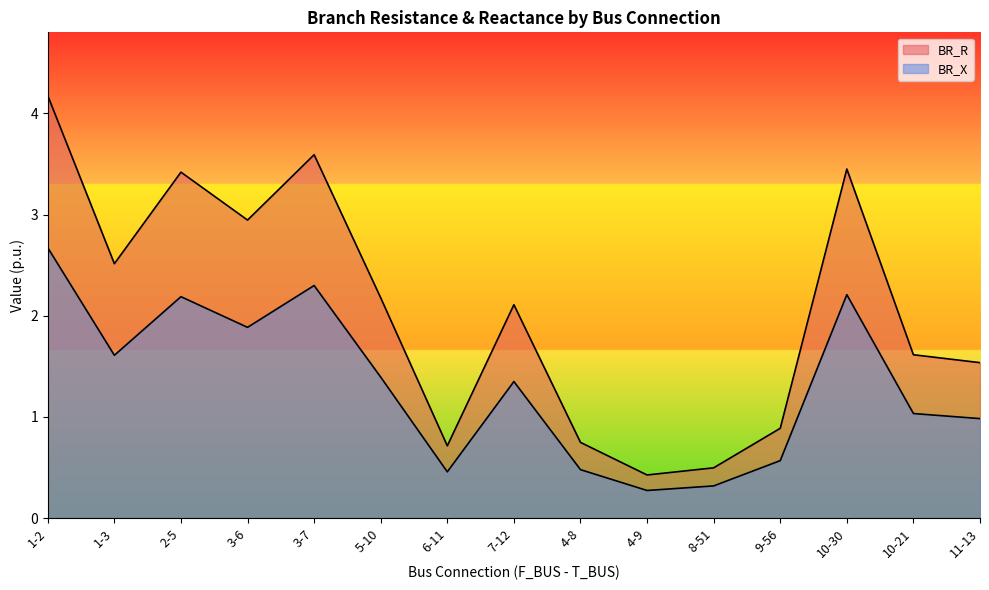

What position from the right is 4-9?

6